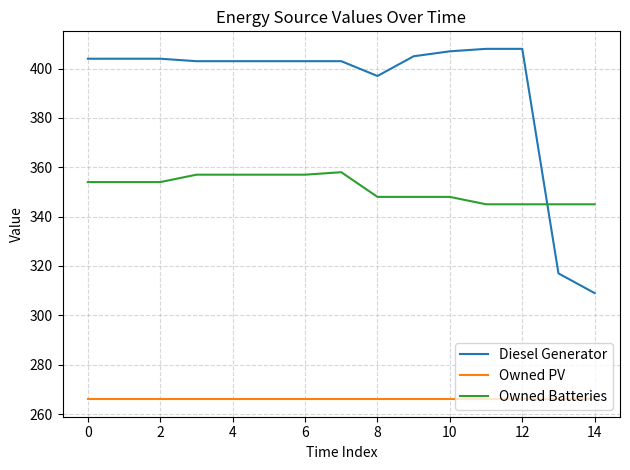

List the series in order of their overall mean, lowest first.

Owned PV, Owned Batteries, Diesel Generator